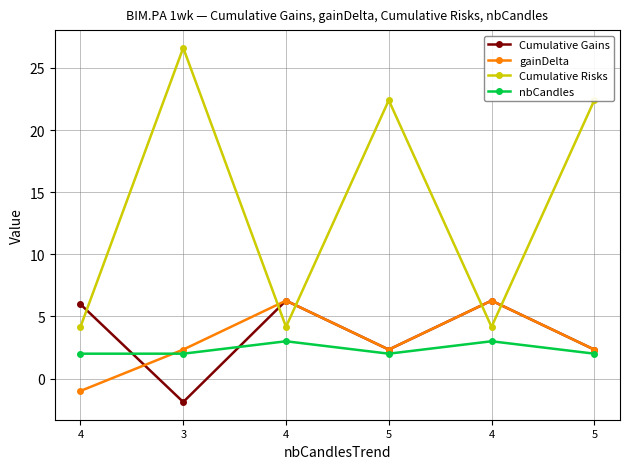

Which series has the largest range (max minus min)?

Cumulative Risks